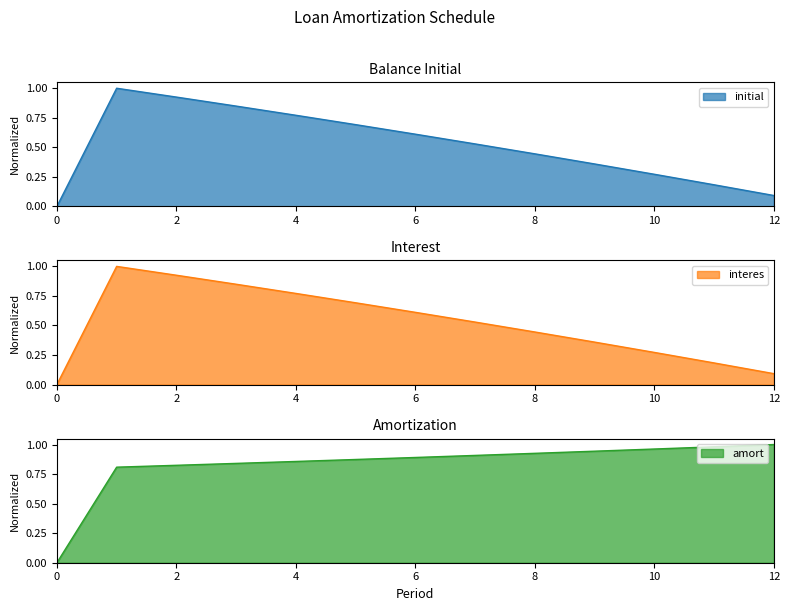

Is it true that amort equals 0.8 at 3?

True